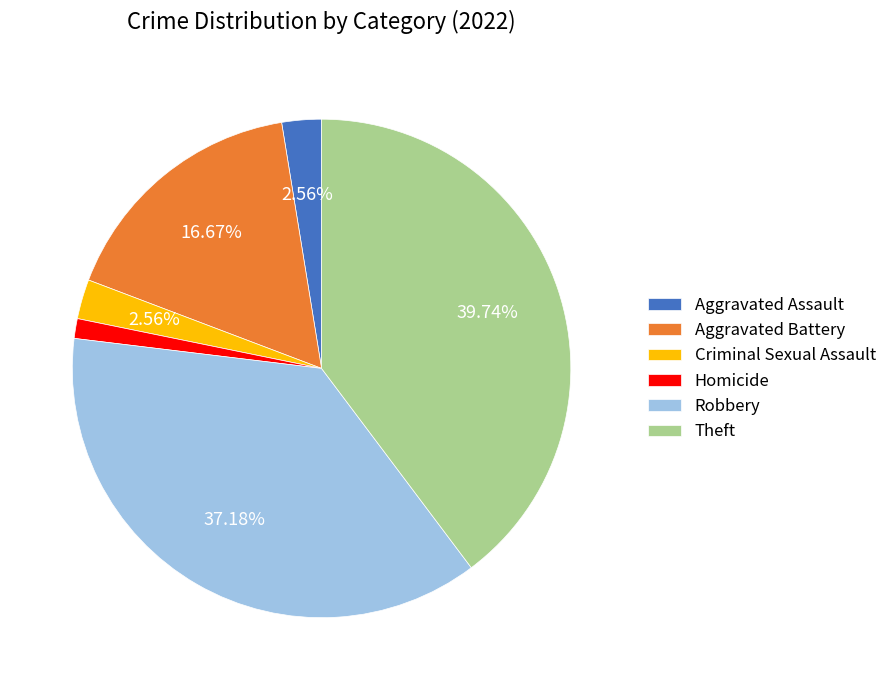

To the nearest percent, what is the difference between the largest and smallest slice percentages?

38%